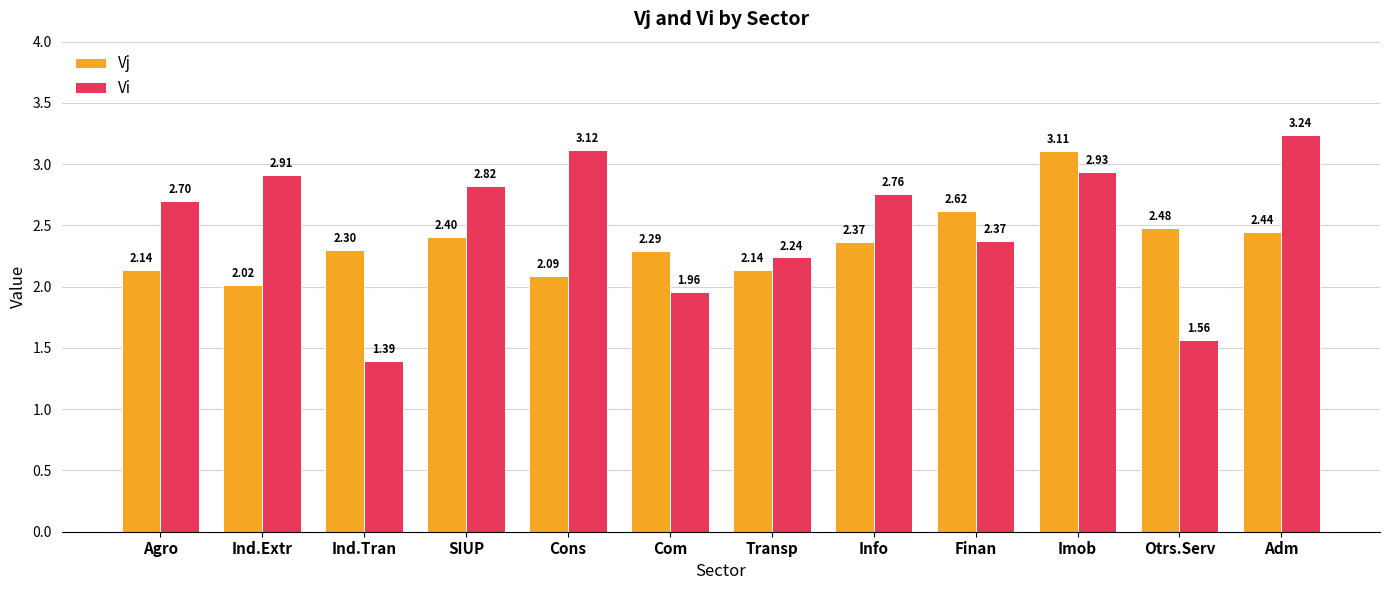

What is the difference between the maximum and minimum values in the Vi series?

1.8